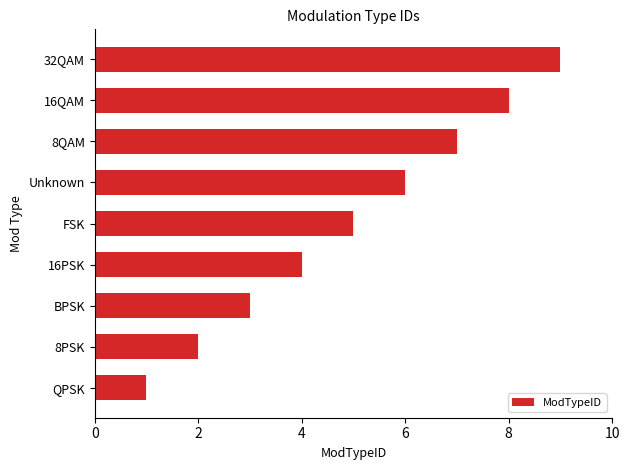

How many values are below 5?

4